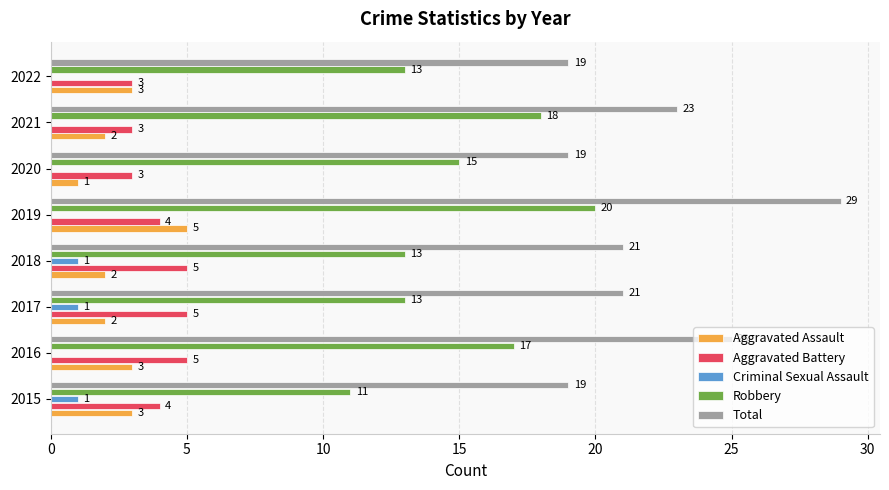

How many categories are shown in the chart?

8